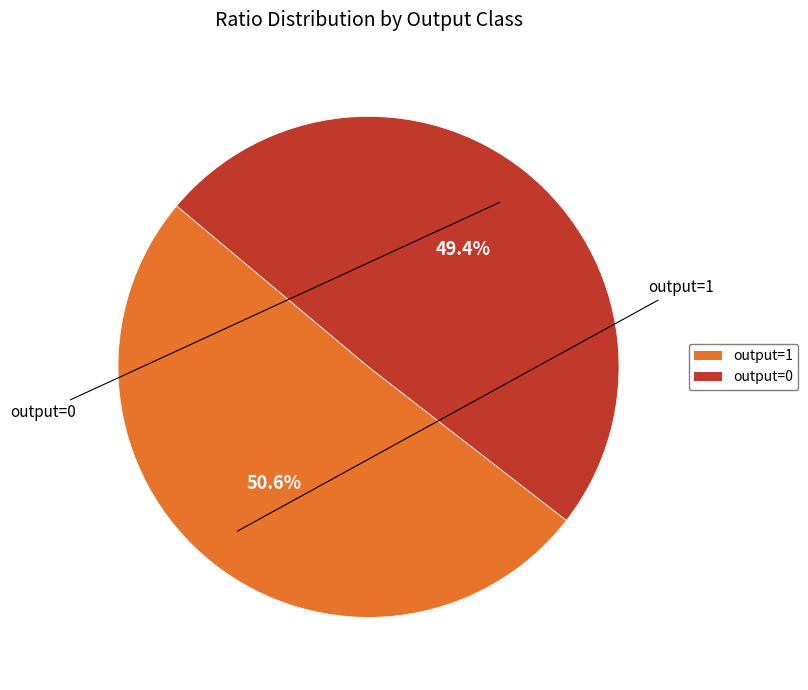

Rank the categories by value from highest to lowest.

output=1, output=0